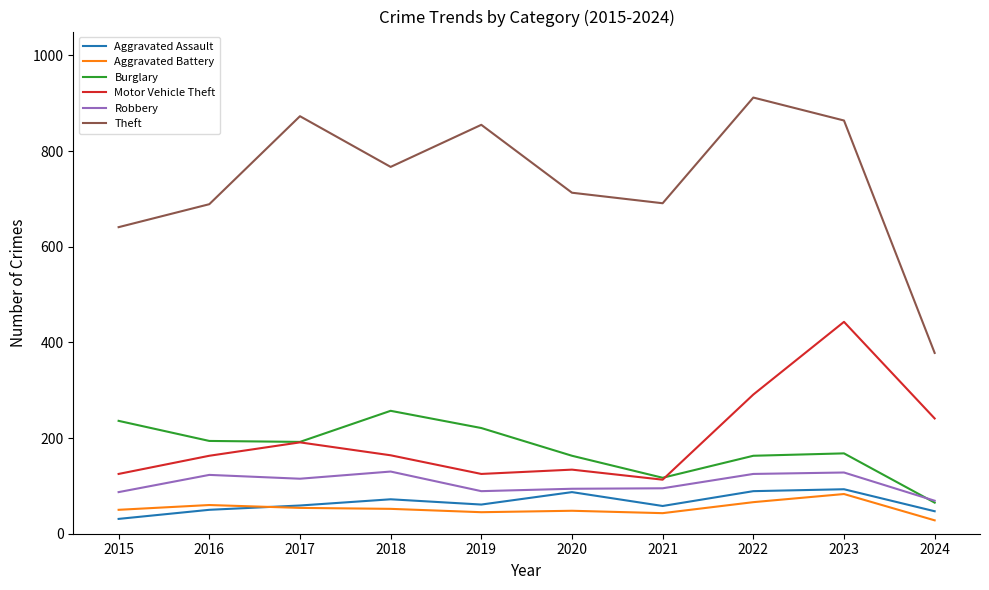

The Aggravated Assault series shows 138 at 2019. True or false?

False